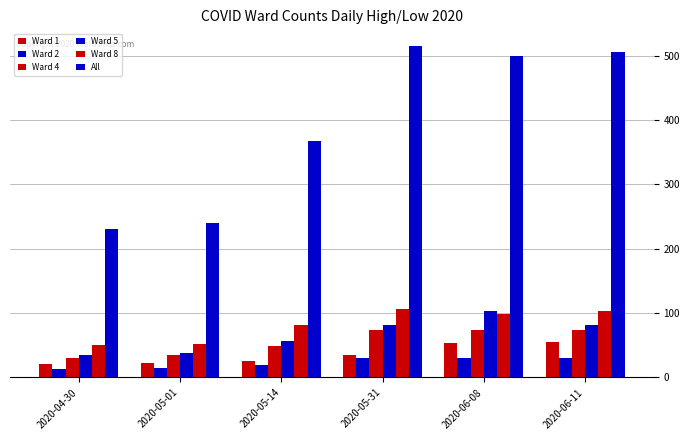

Does the chart contain stacked bars?

No